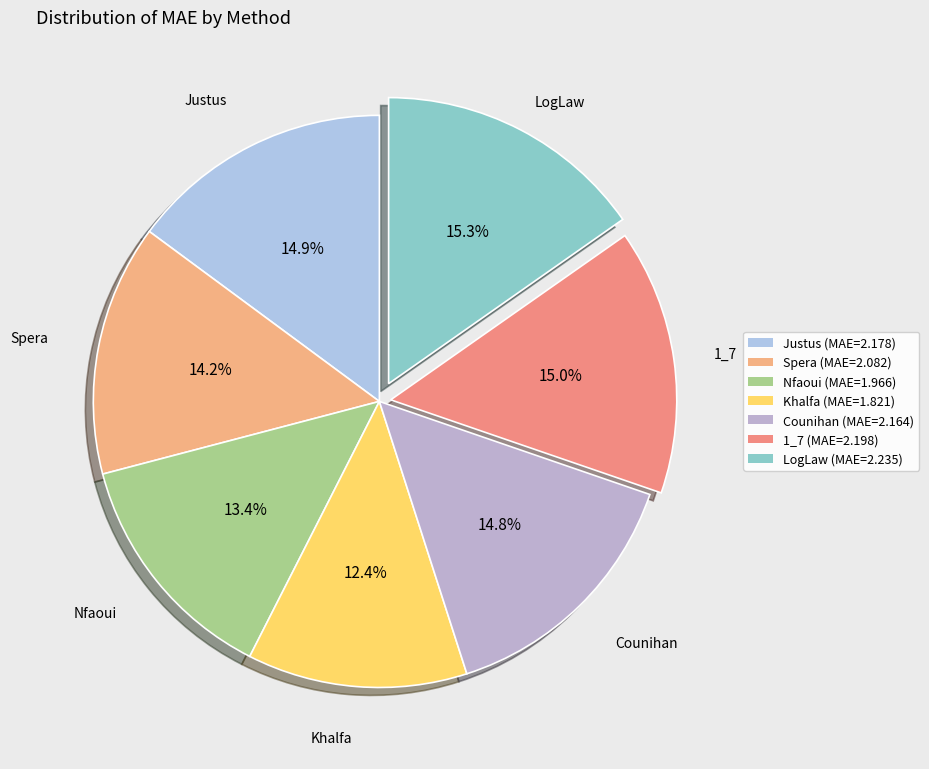

What percentage is the LogLaw slice, to the nearest percent?

15%